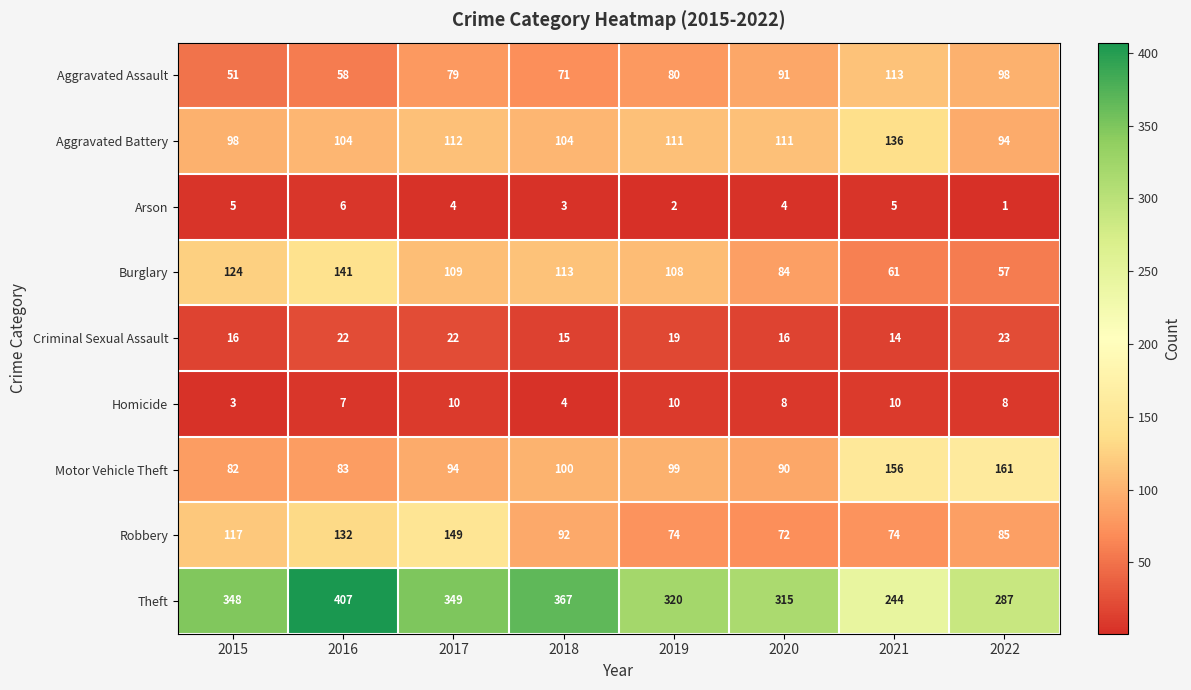

How many values in the Burglary series are below 109?

4